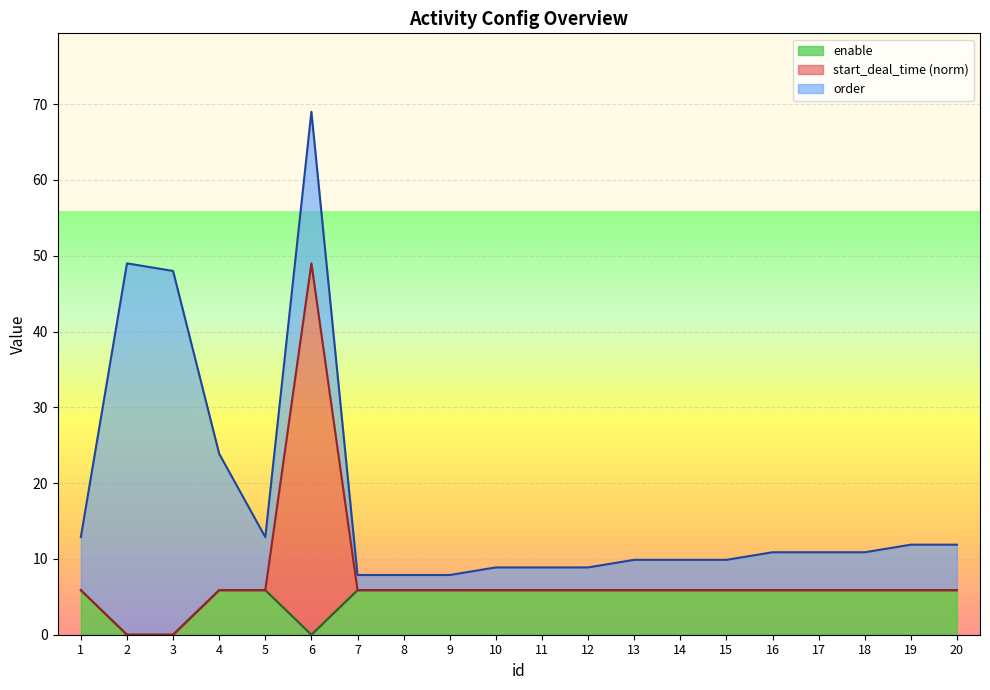

At which label does enable first exceed 5?

1